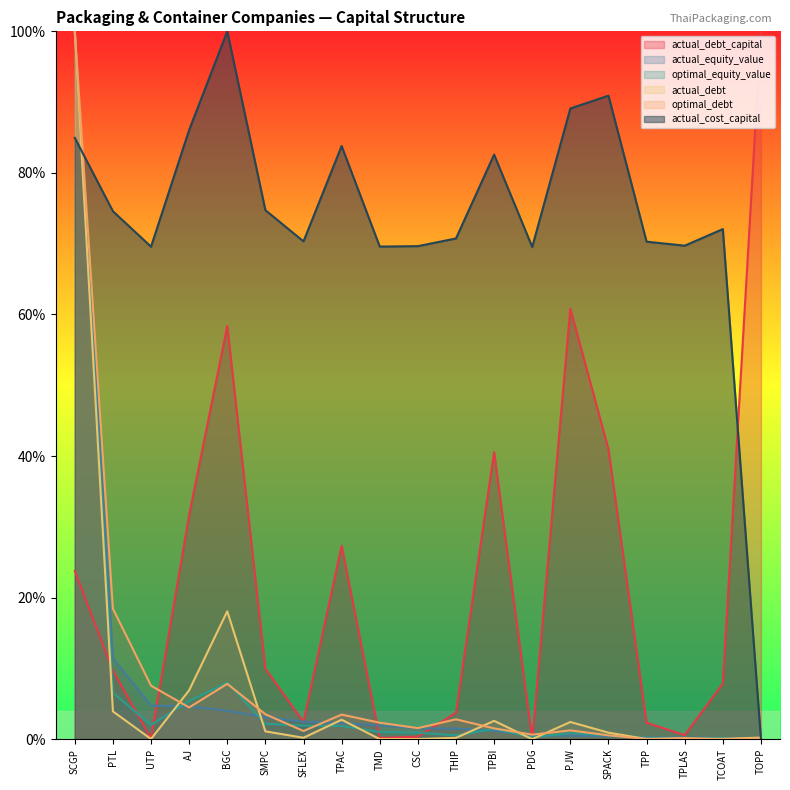

The value of actual_cost_capital at TMD is 0.3. True or false?

False